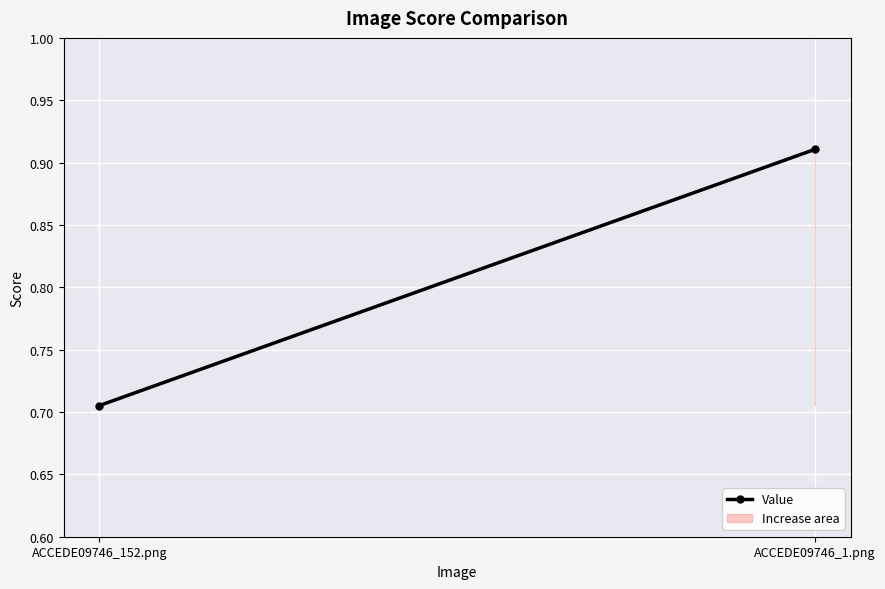

List the labels in order of value, smallest first.

ACCEDE09746_152.png, ACCEDE09746_1.png